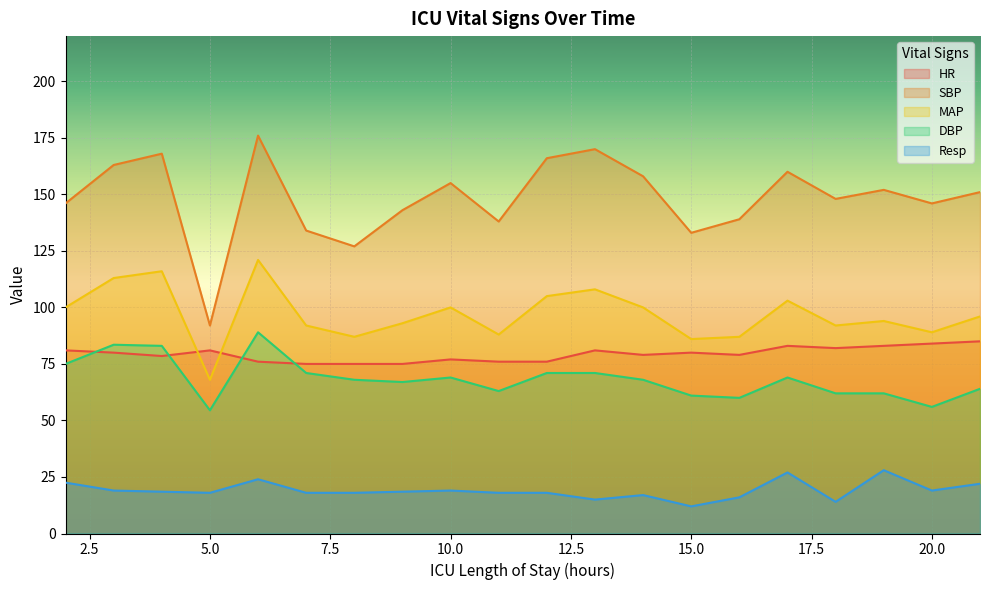

At how many categories does at least one series exceed 67?

20